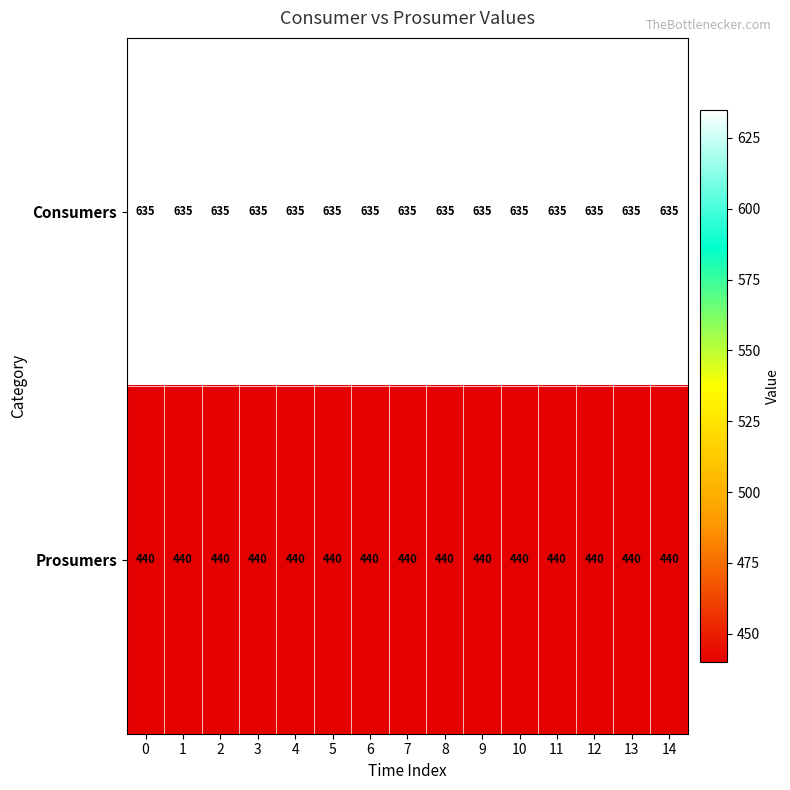

Which series has the largest total across all categories?

Consumers